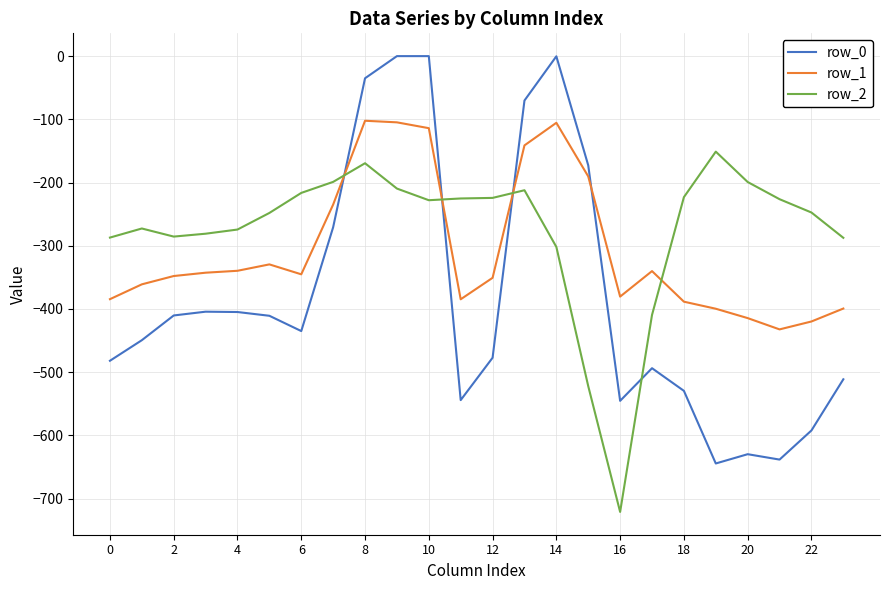

What is the difference between the maximum and minimum values in the row_1 series?

330.1